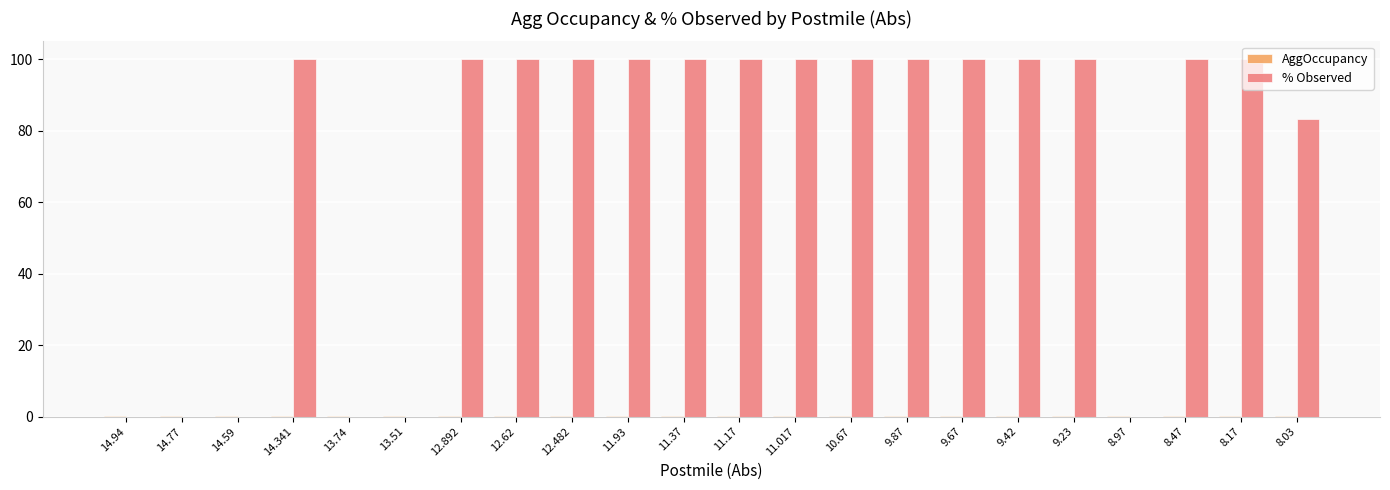

Is it true that % Observed equals 67.7 at 9.67?

False